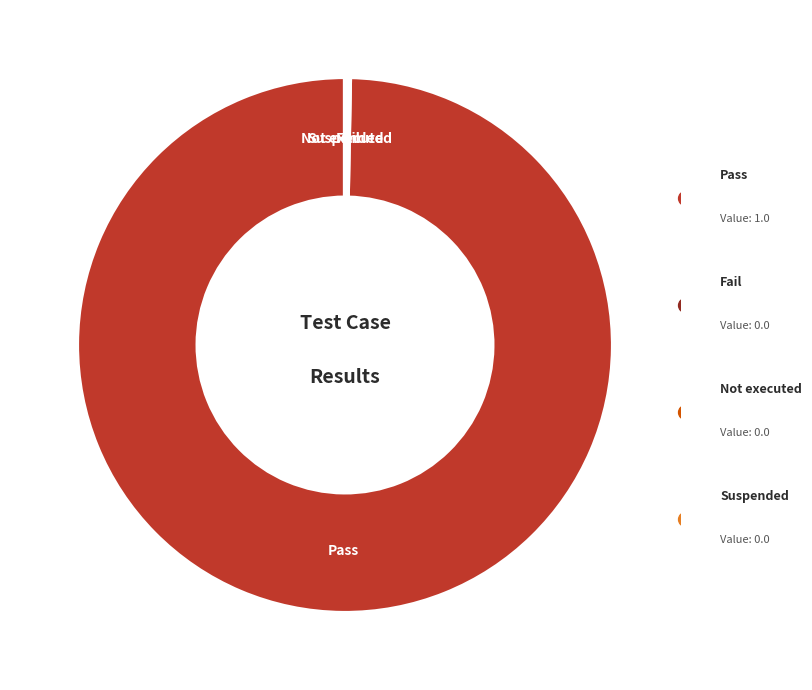

Which category accounts for the majority?

Pass